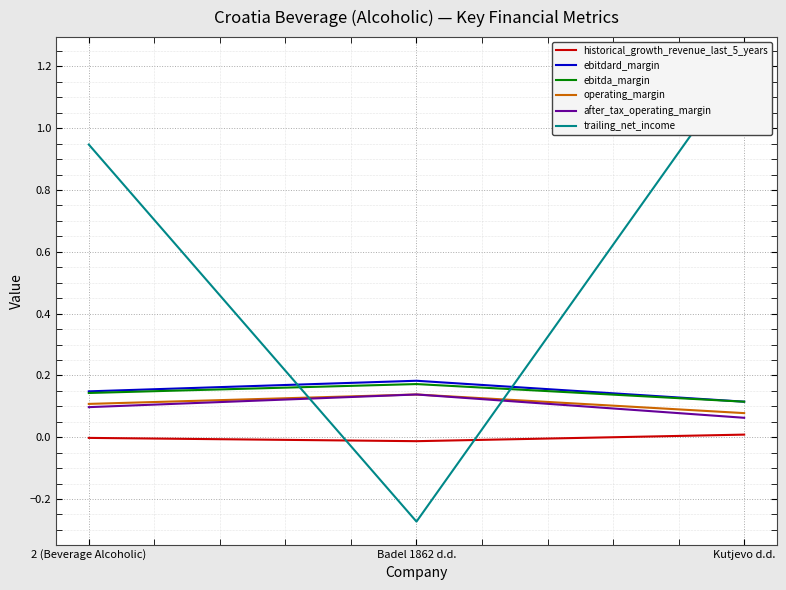

How many data points in trailing_net_income are above 0?

2